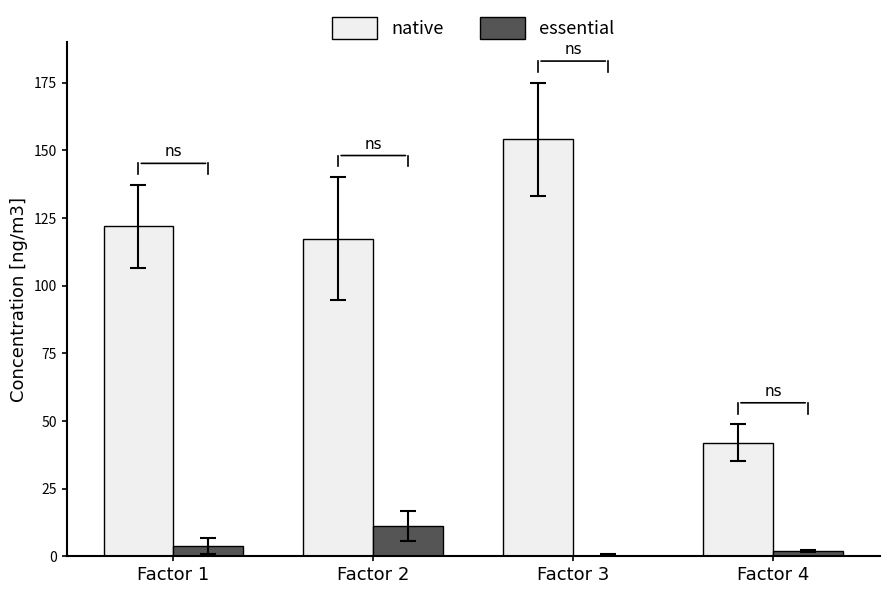

Is the value of essential at Factor 3 greater than the value of native at Factor 3?

No